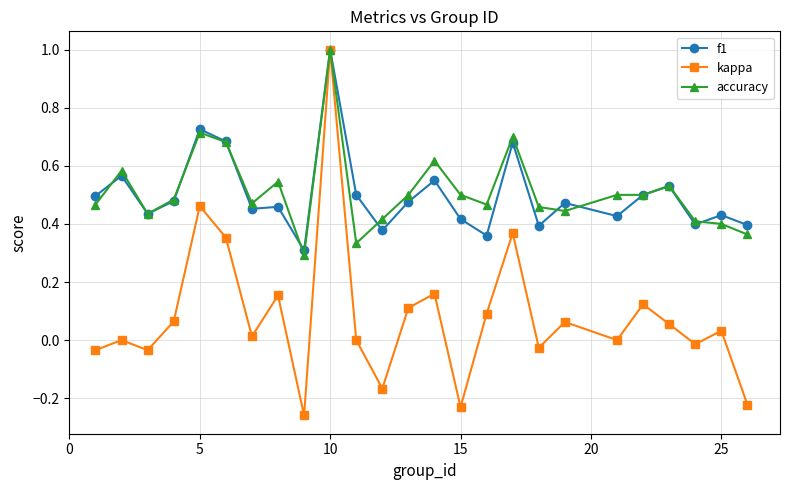

What is the maximum value shown in the chart?

1.0